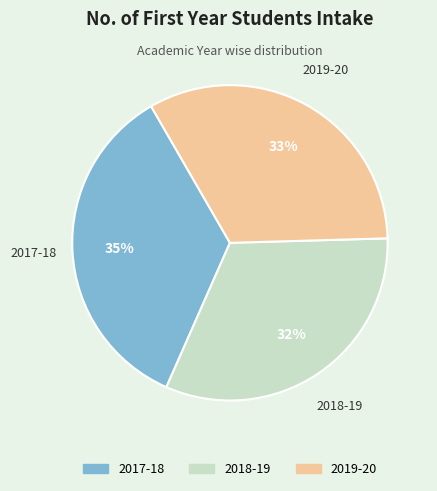

To the nearest percent, what portion does 2018-19 represent?

32%